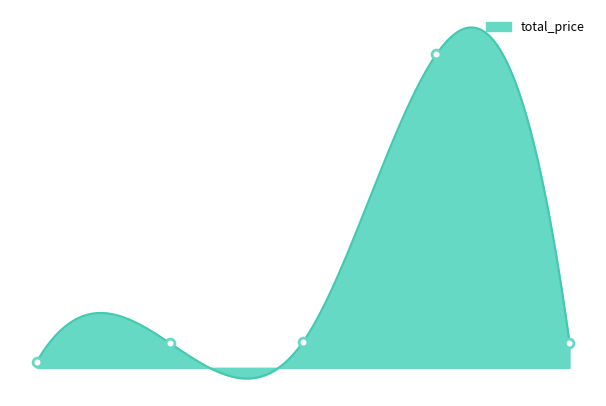

Approximately how many times larger is the value at 3 compared to 4?

12.5